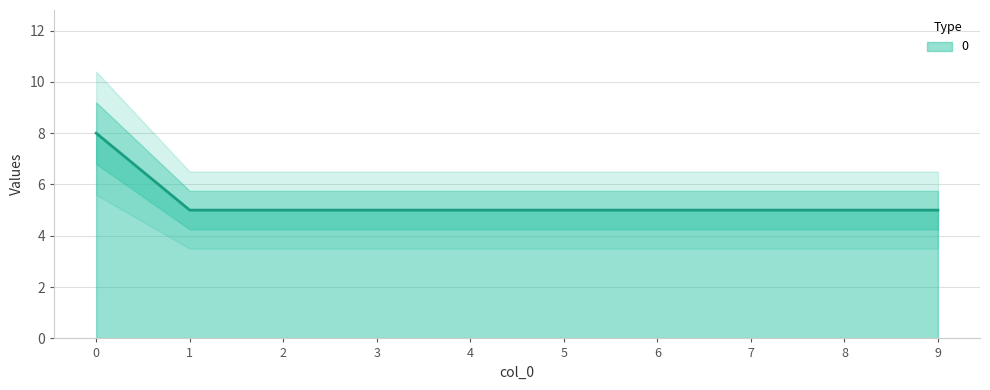

Rank the categories by value from lowest to highest.

1, 2, 3, 4, 5, 6, 7, 8, 9, 0